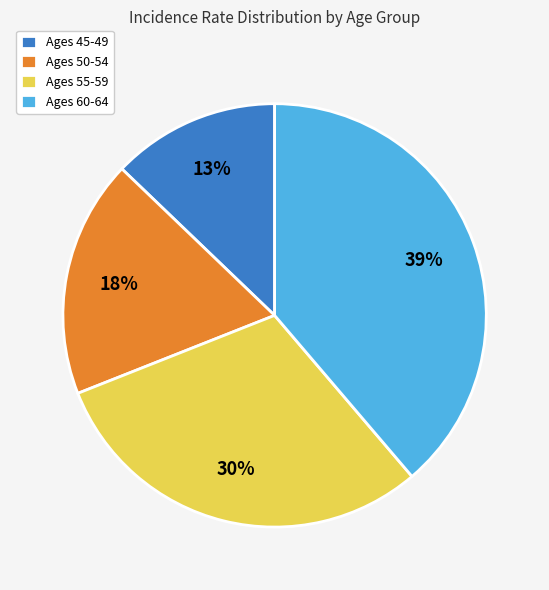

What is the smallest slice in the pie chart?

Ages 45-49